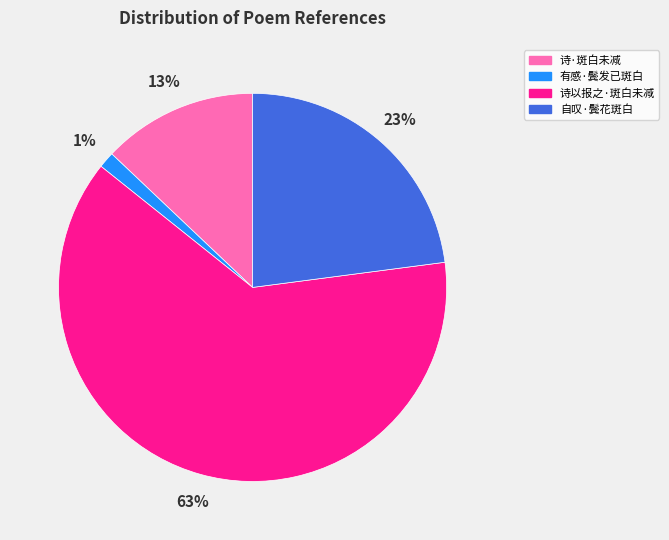

True or false: 自叹·鬓花斑白 accounts for 36% of the total.

False